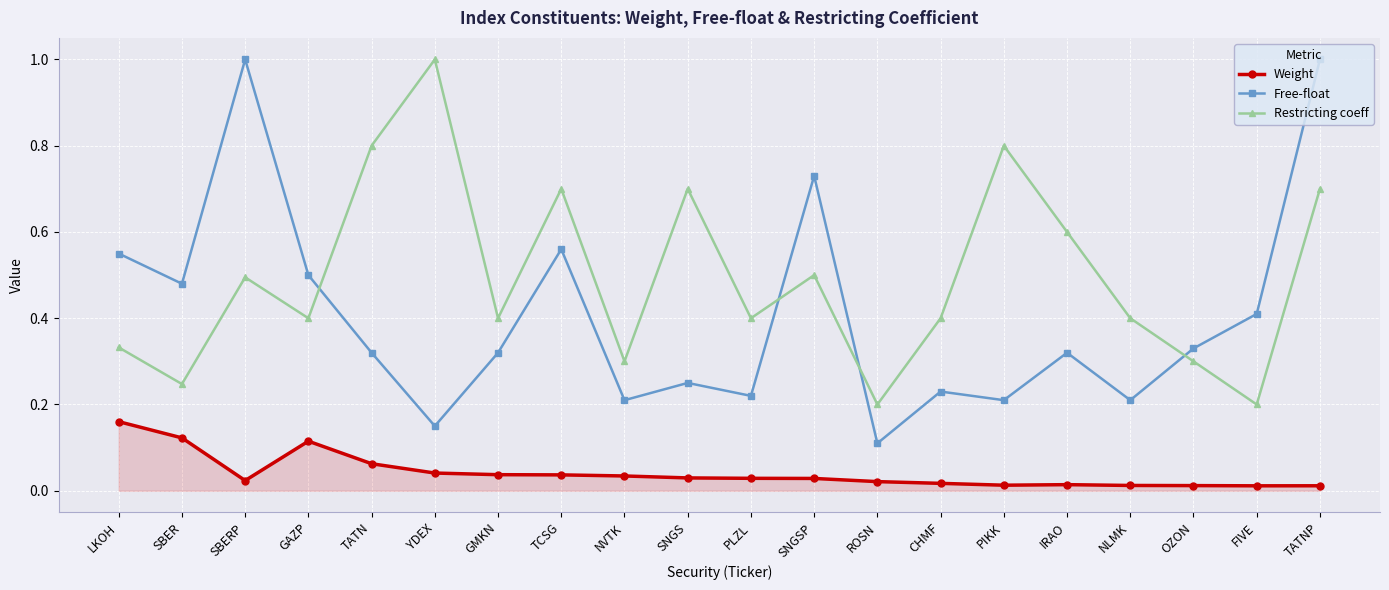

Where is the first local minimum for Free-float?

SBER